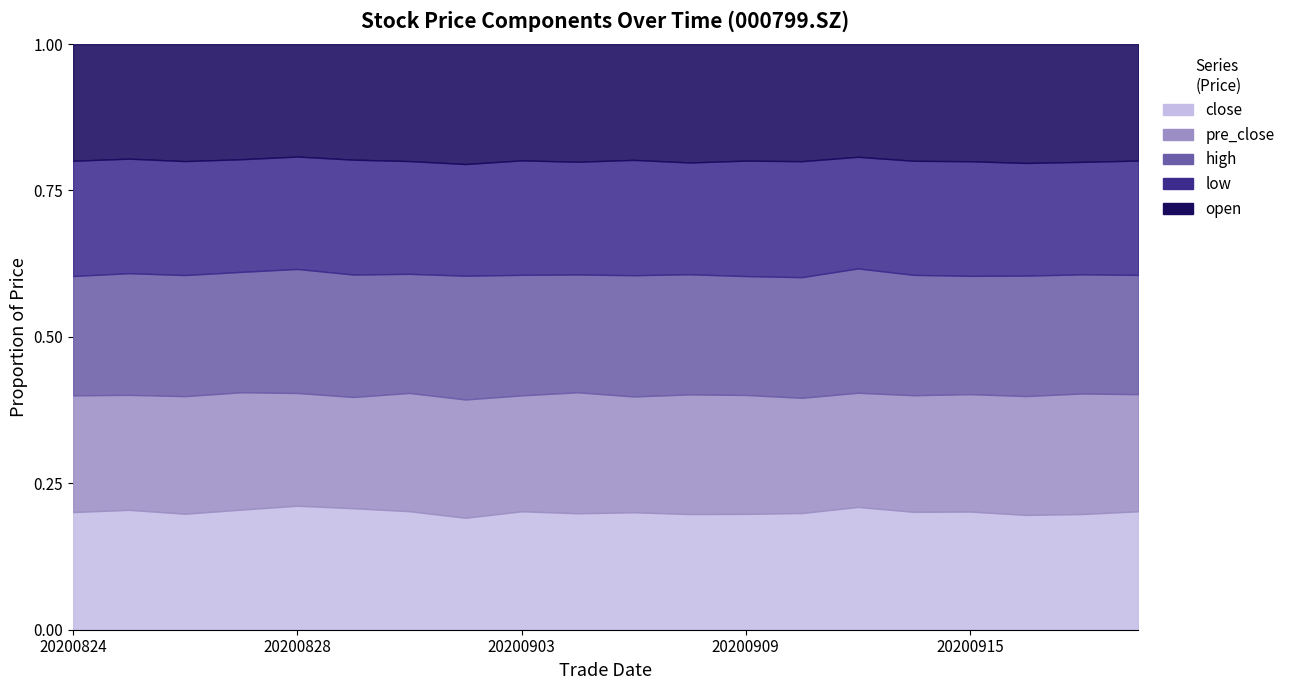

What is the sum of the open values at 20200827 and 20200910?

157.9